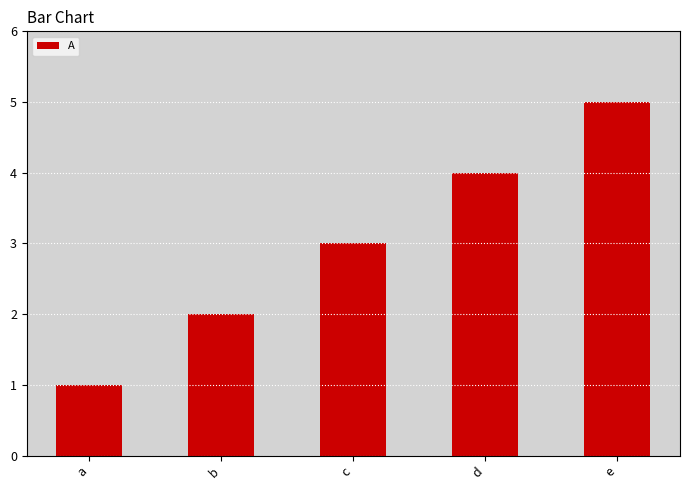

Reading left to right, what are all the values shown in this chart?

1	2	3	4	5